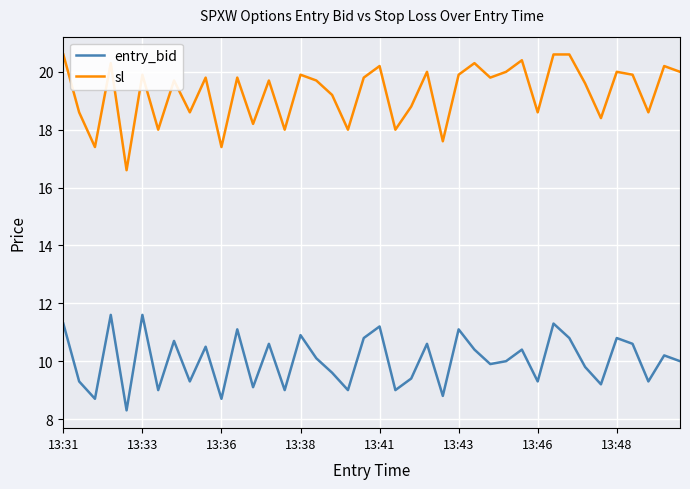

Which series has the largest range (max minus min)?

sl